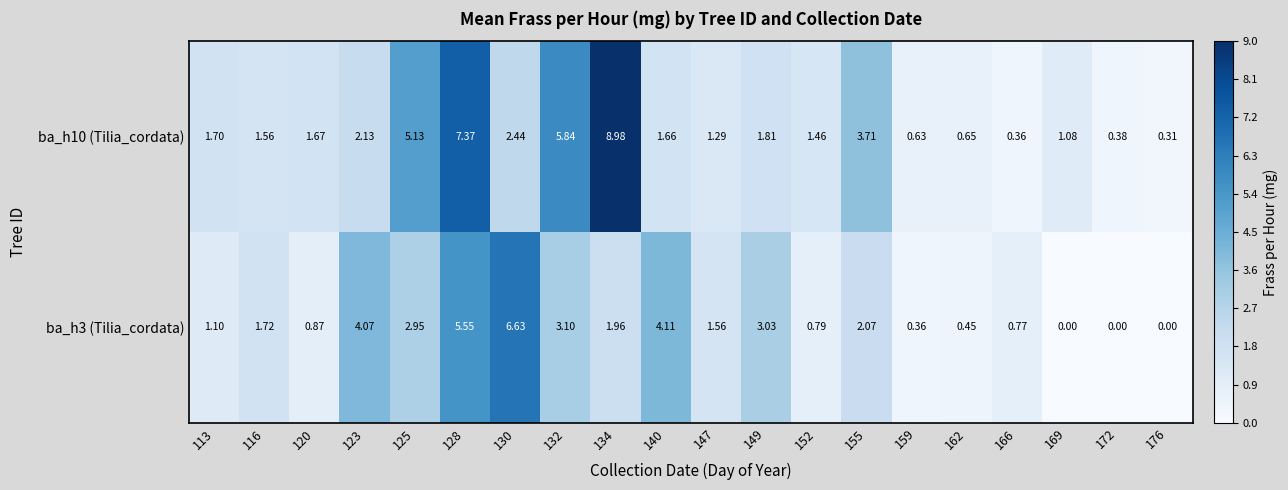

Which series has the largest range (max minus min)?

ba_h10 (Tilia_cordata)